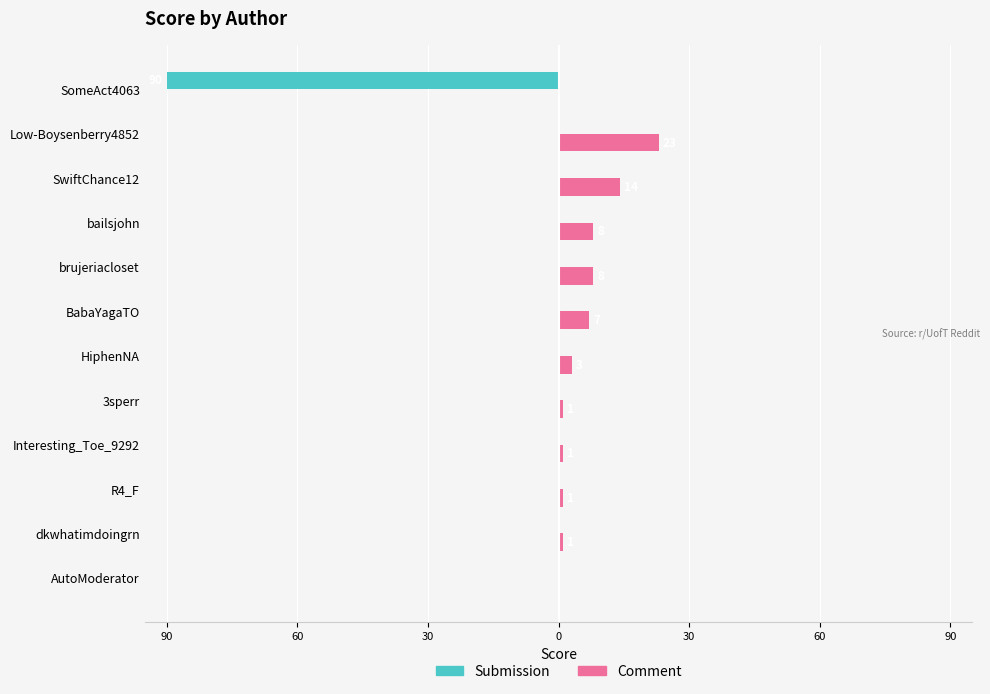

What are all the series names shown in the legend?

Submission, Comment